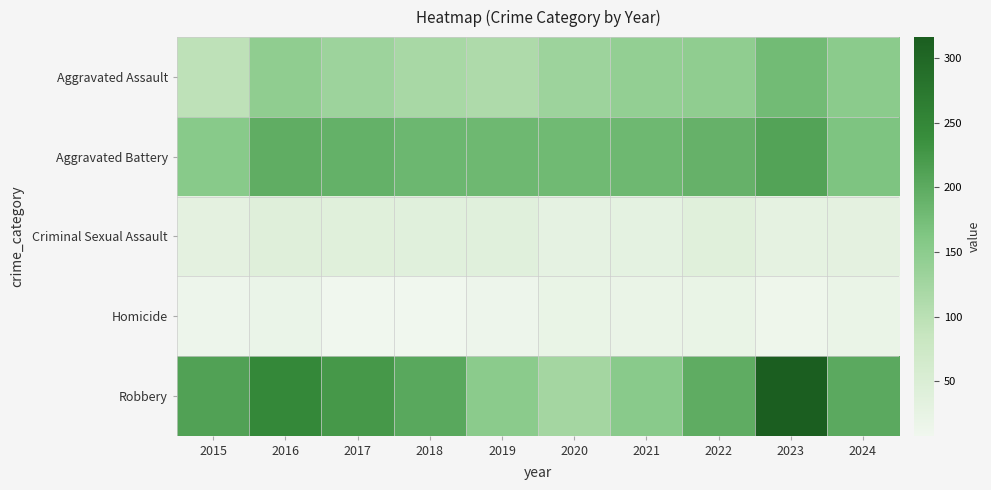

Count the number of categories in the chart.

10